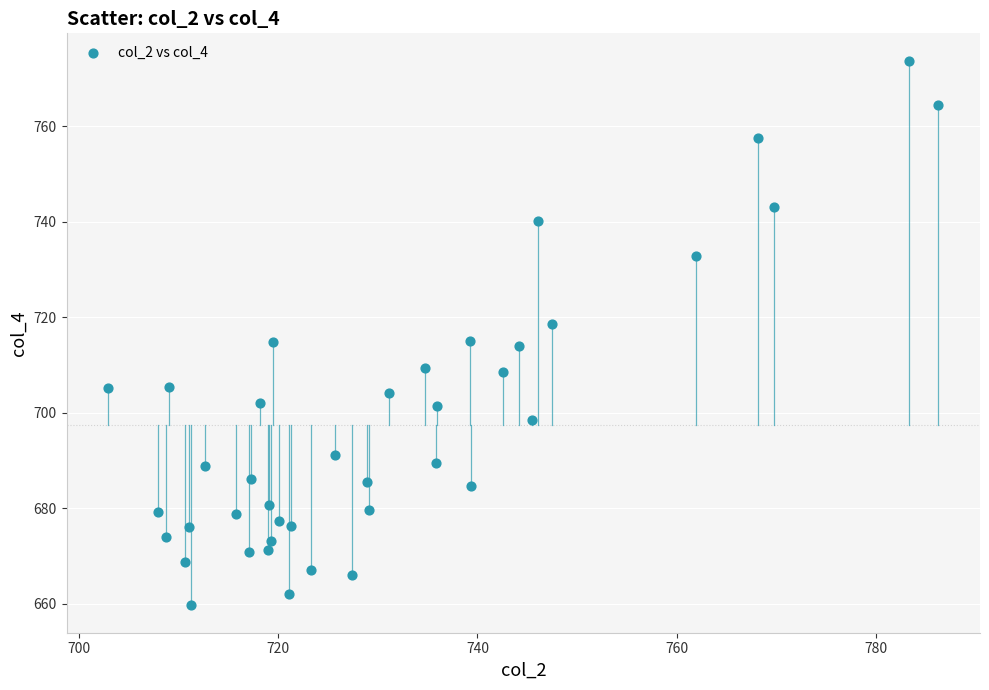

What is the range of Y values (max minus min)?

114.1